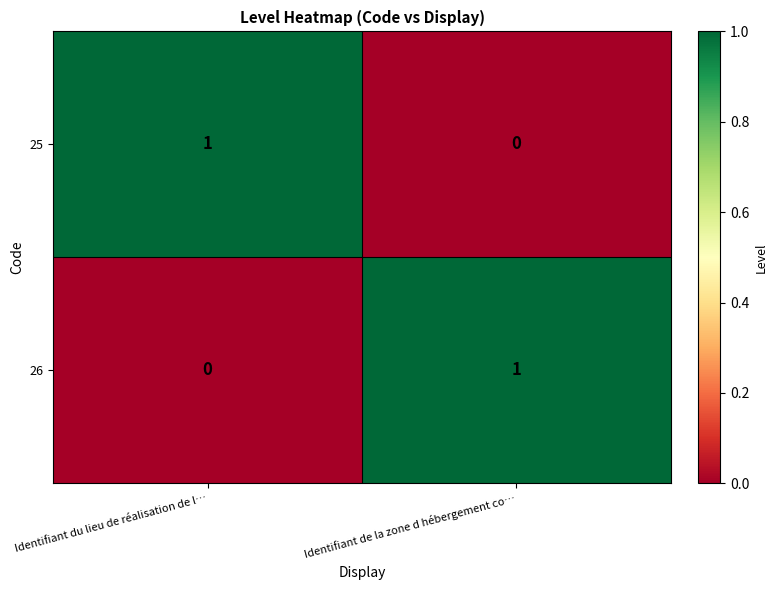

Which category has the lowest value in the 26 series?

Identifiant du lieu de réalisation de l…